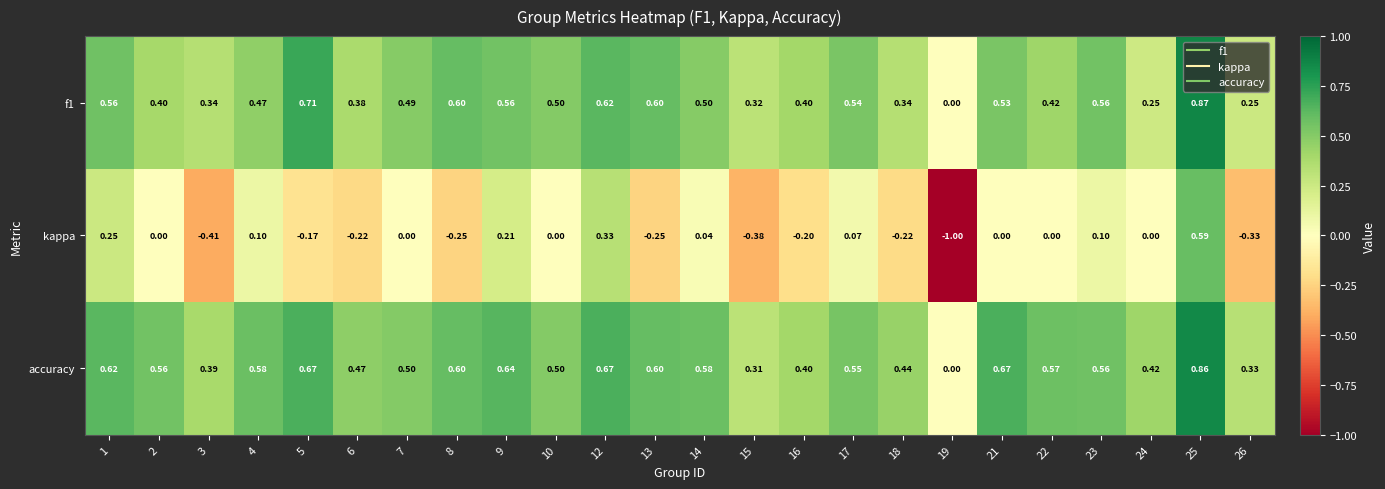

Which label corresponds to the largest value in the chart?

25